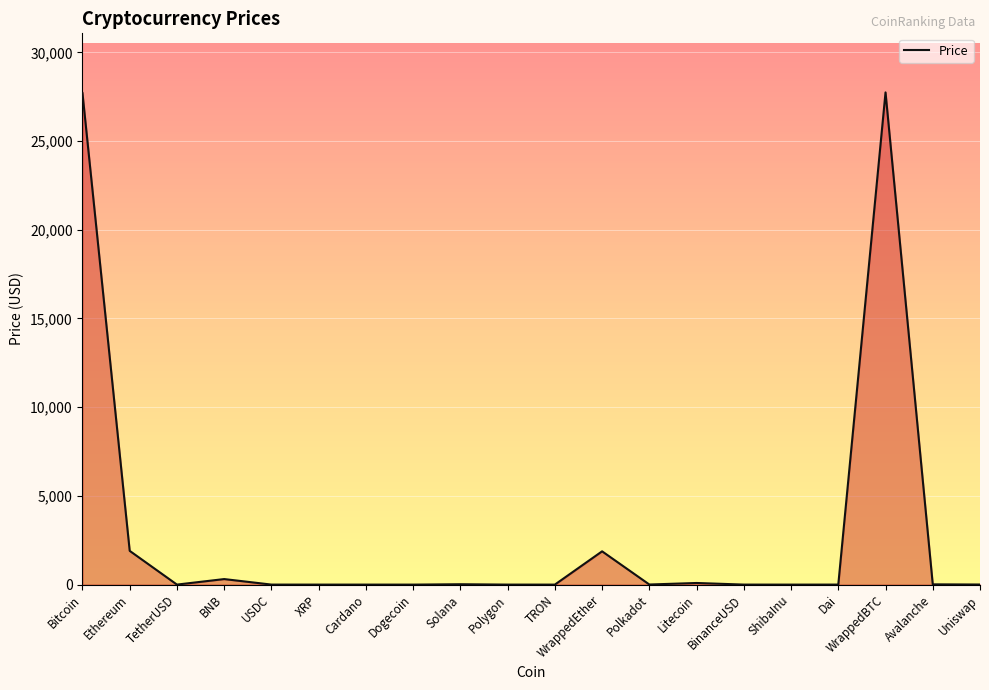

How many values exceed 5?

10